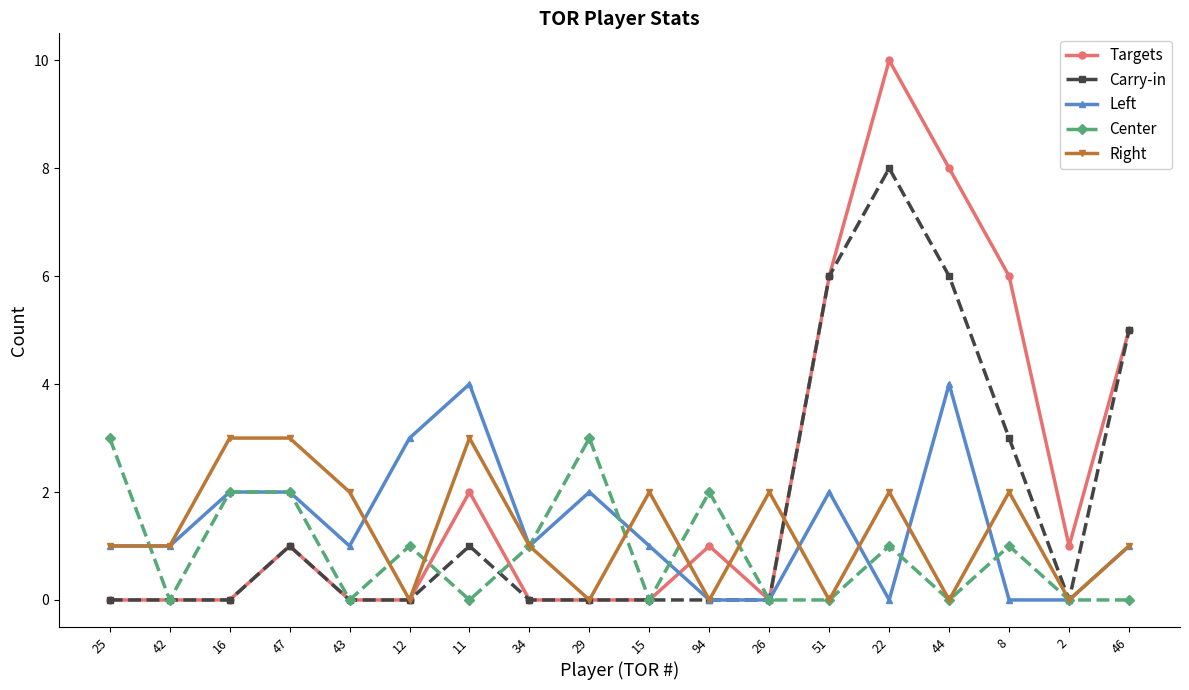

How many data points does each series have?

18